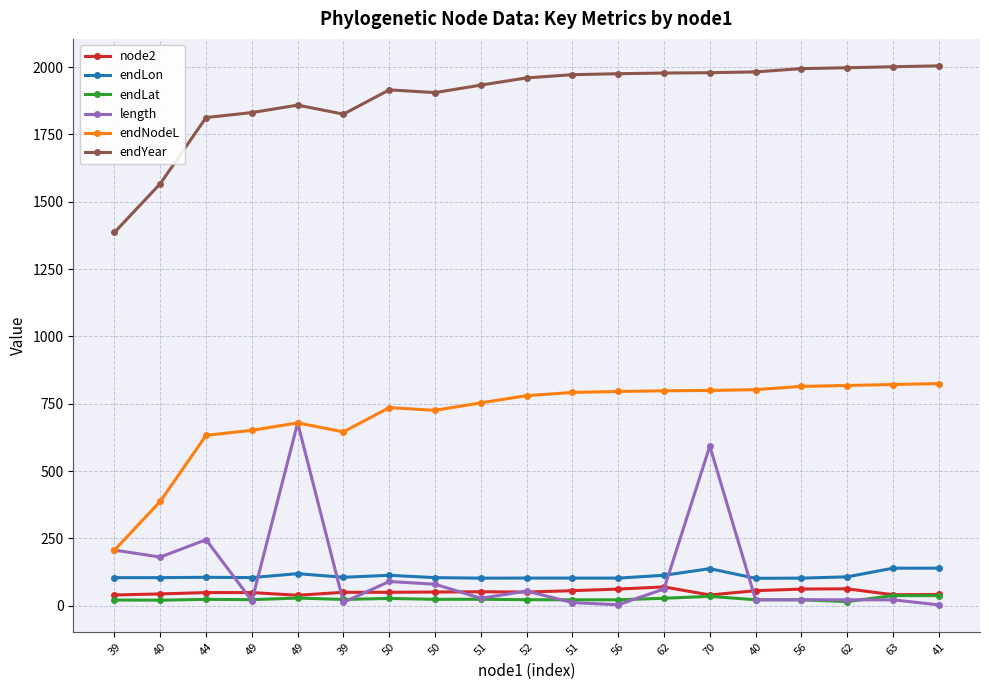

How many categories are shown in the chart?

19